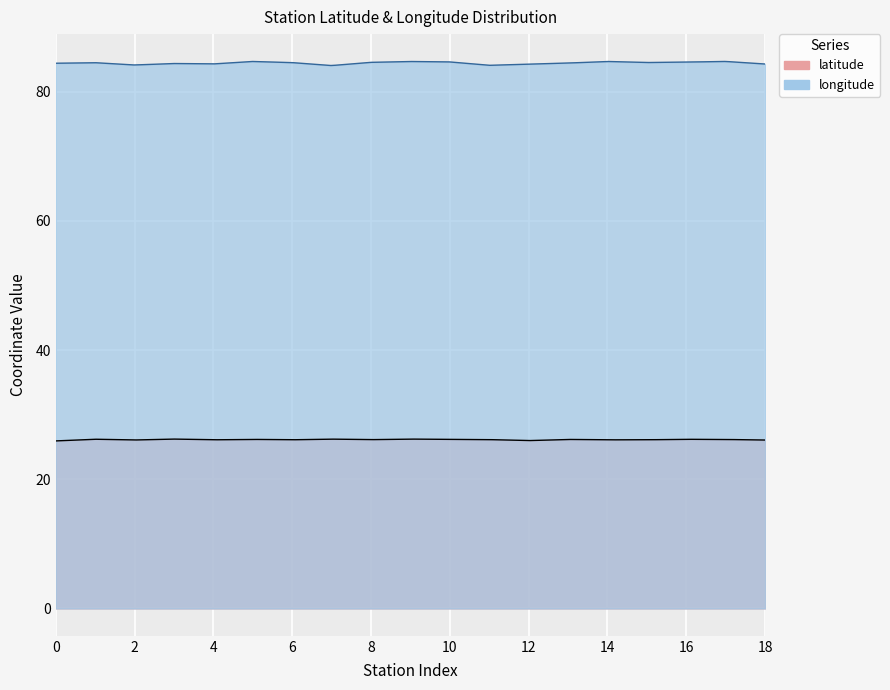

Reading left to right, what are all the values shown in this chart?

latitude: Gangapur Siswan1=25.9	Tarwara=26.2	Darauli=26.1	Siwan1=26.2	Andar=26.1	Basantpur=26.2	Maharajganj=26.1	Chitakhal=26.2	Patrehi=26.1	Chimanpur=26.2	Hardia=26.2	Deoria=26.1	Murarpatti=26.0	Sadikpur=26.2	Sarripatti=26.1	Bhagar=26.1	Agaya=26.2	Malmalia Chowk=26.2	Jamanpura=26.1
longitude: Gangapur Siswan1=84.4	Tarwara=84.5	Darauli=84.1	Siwan1=84.4	Andar=84.3	Basantpur=84.7	Maharajganj=84.5	Chitakhal=84.0	Patrehi=84.5	Chimanpur=84.7	Hardia=84.6	Deoria=84.1	Murarpatti=84.3	Sadikpur=84.4	Sarripatti=84.7	Bhagar=84.5	Agaya=84.6	Malmalia Chowk=84.7	Jamanpura=84.3